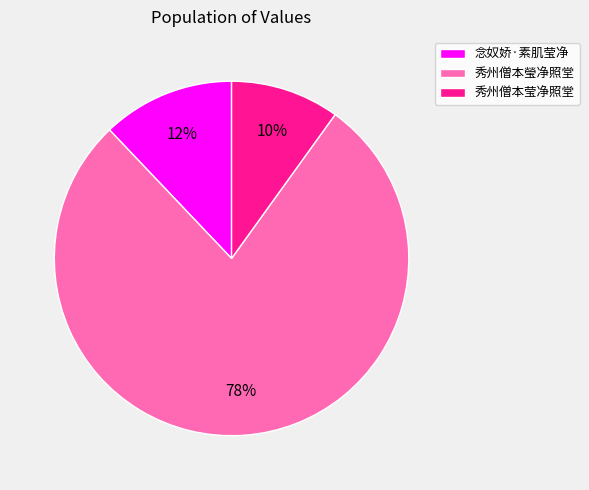

What percentage is the 秀州僧本莹净照堂 slice, to the nearest percent?

10%